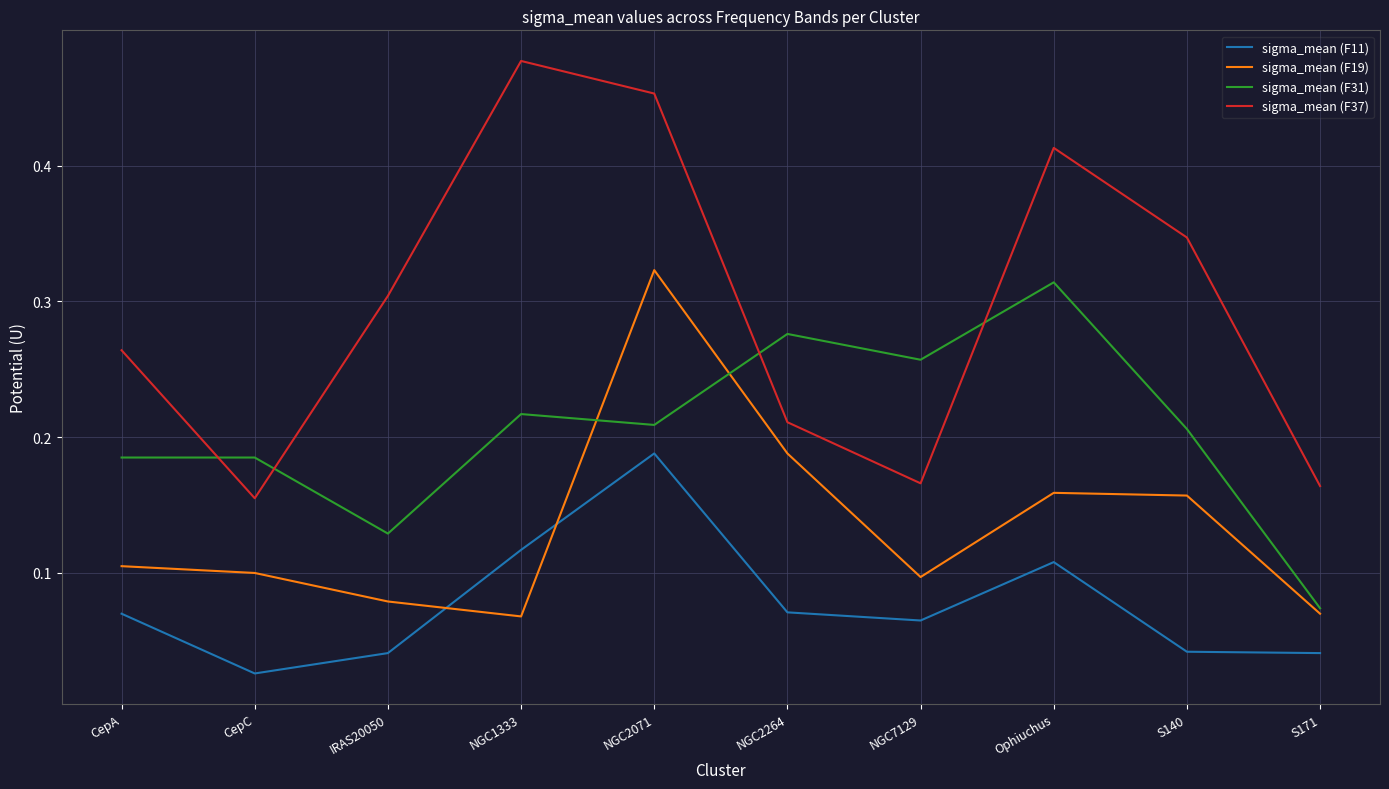

At NGC2071, list the series in order from largest to smallest.

sigma_mean (F37), sigma_mean (F19), sigma_mean (F31), sigma_mean (F11)